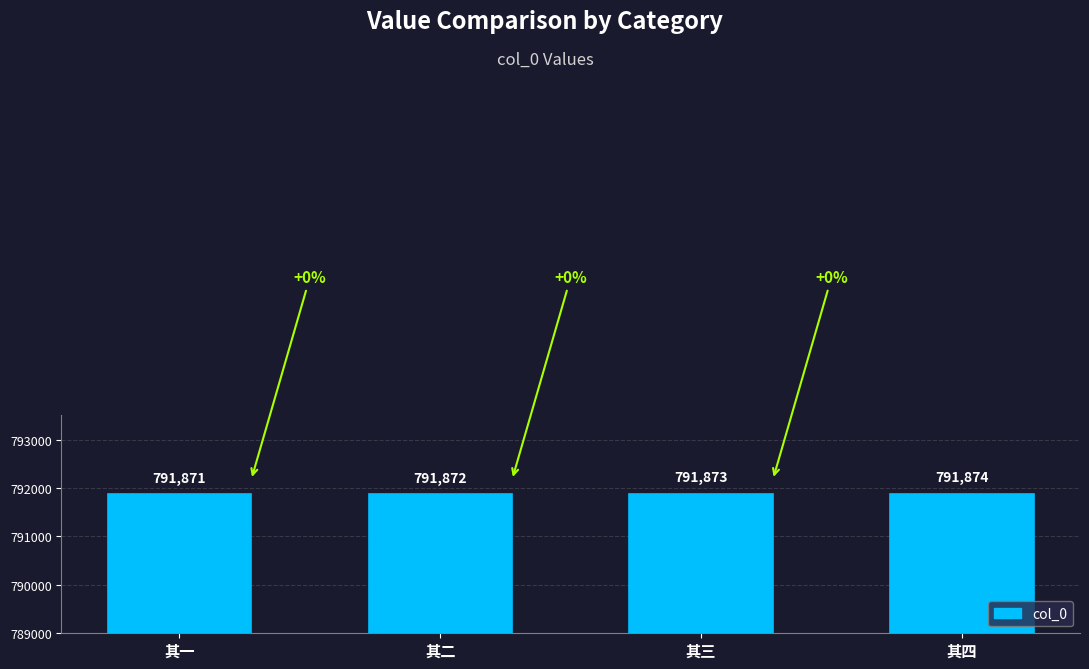

True or false: the data shows 1133034 at 其一.

False